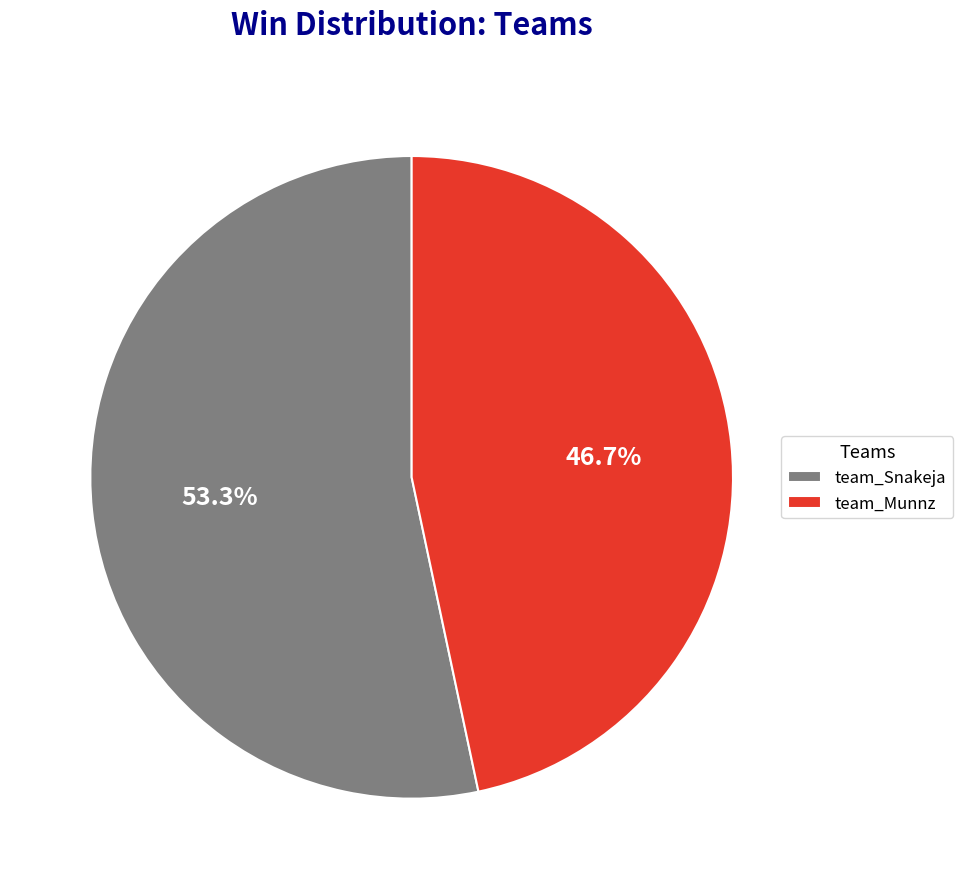

To the nearest percent, what is the difference between the team_Snakeja and team_Munnz slice percentages?

7%